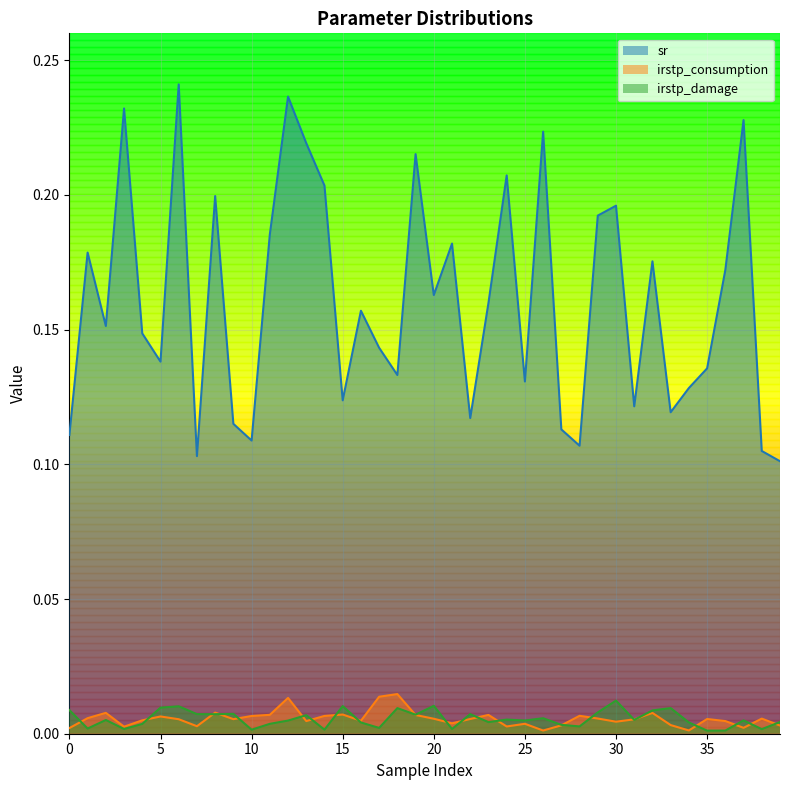

Which series changed the most between 29 and 33?

sr